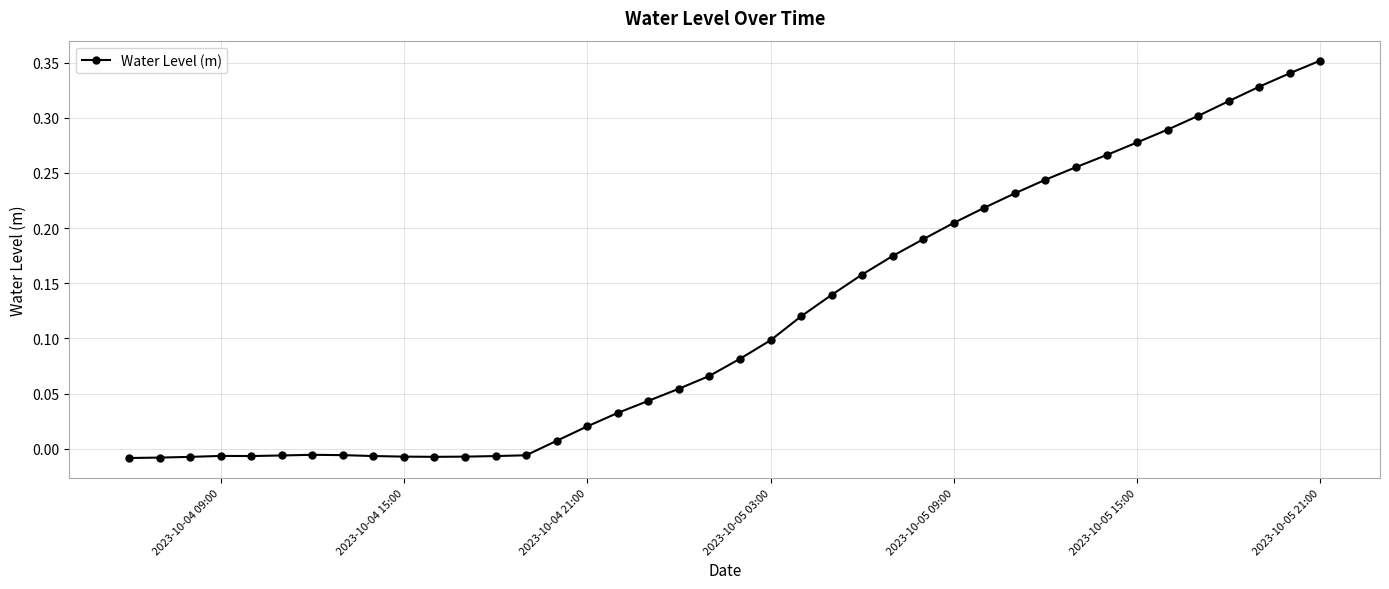

What is the sum of all values?

4.7